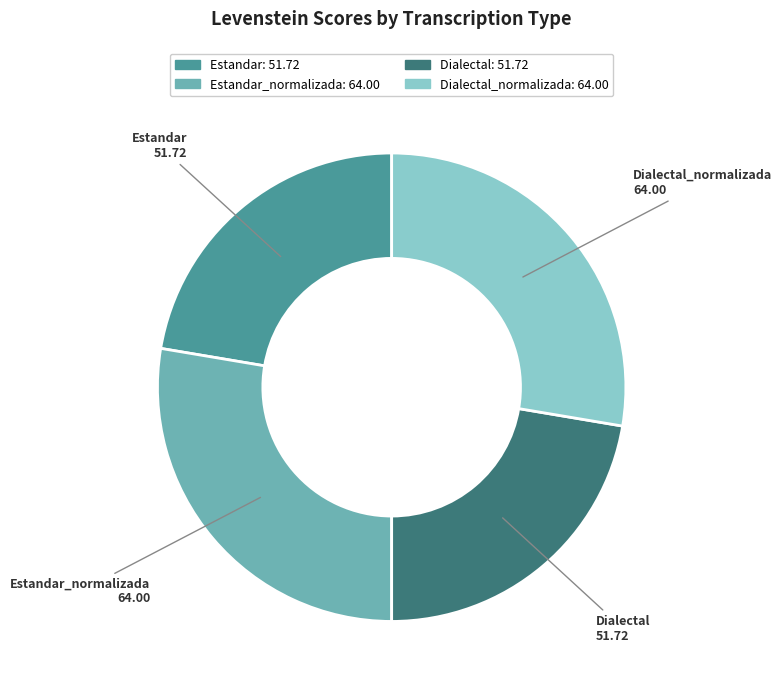

Does any single category account for the majority?

No